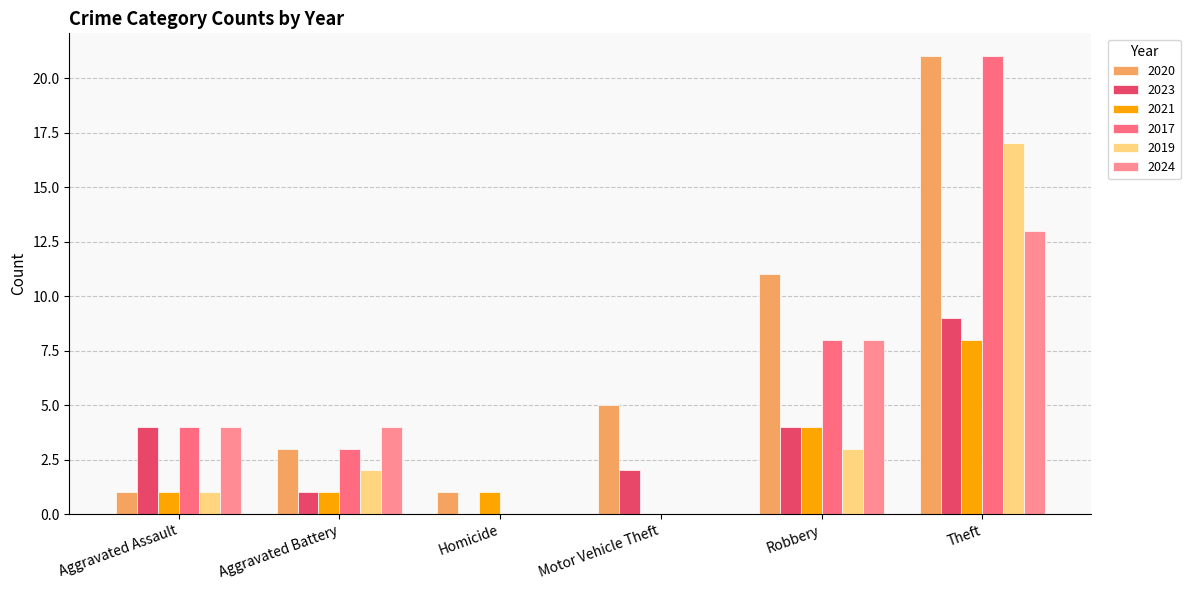

At which label is 2019 closest to 8?

Robbery